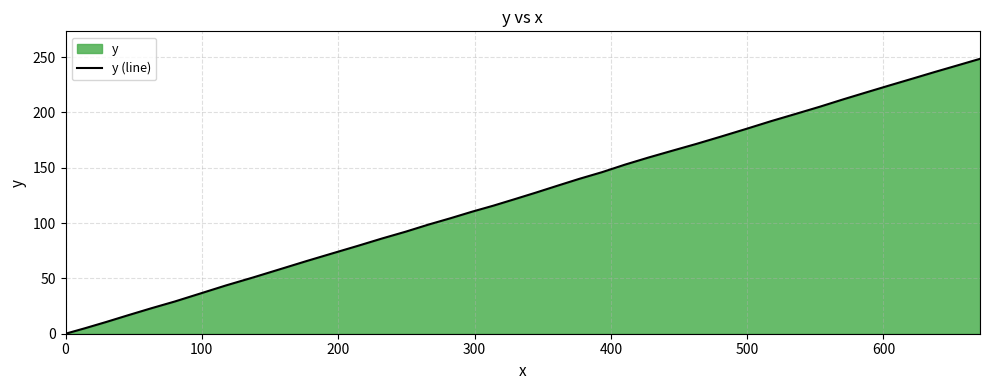

What is the average value?

124.7